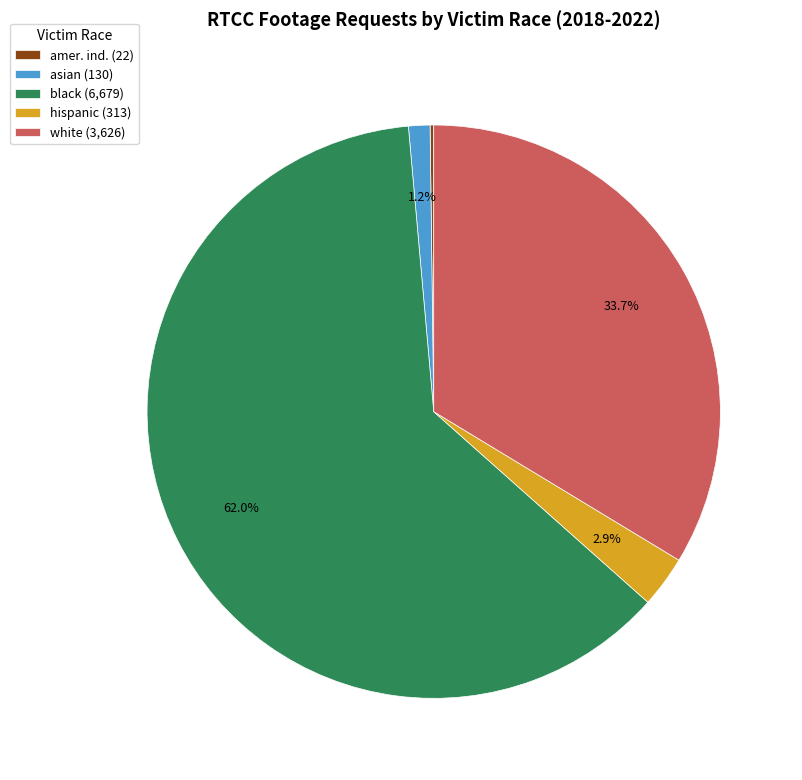

Which has a higher value, asian (130) or white (3,626)?

white (3,626)